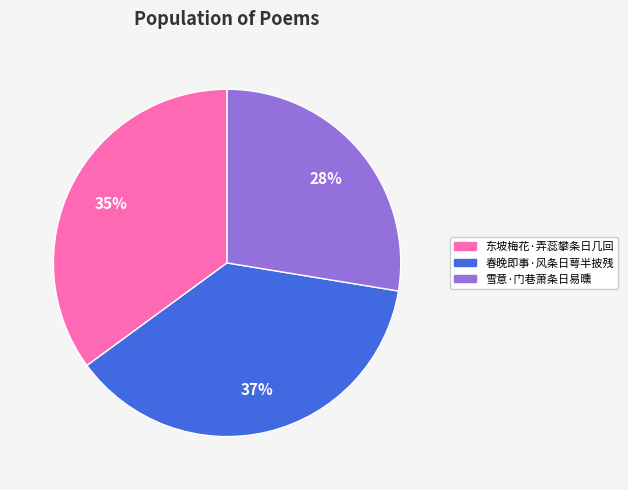

The 雪意·门巷萧条日易曛 slice represents 22% of the pie. True or false?

False